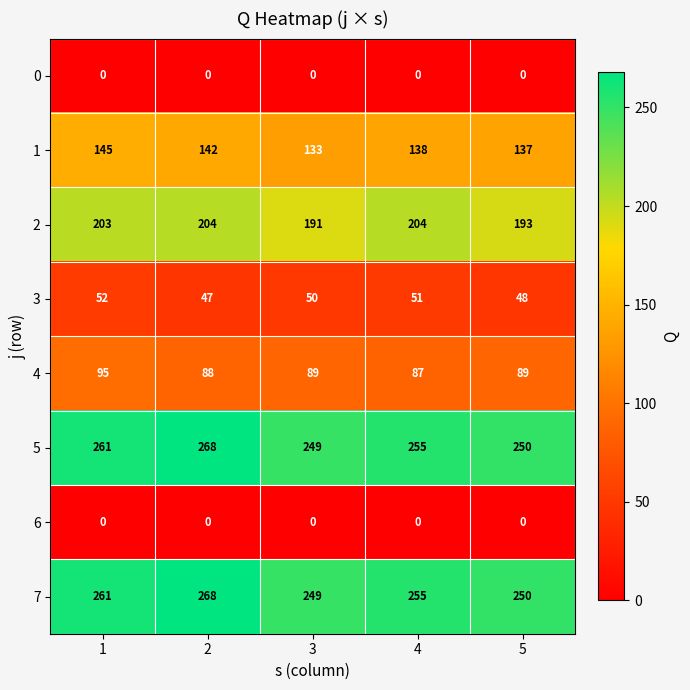

What is the maximum value shown in the chart?

268